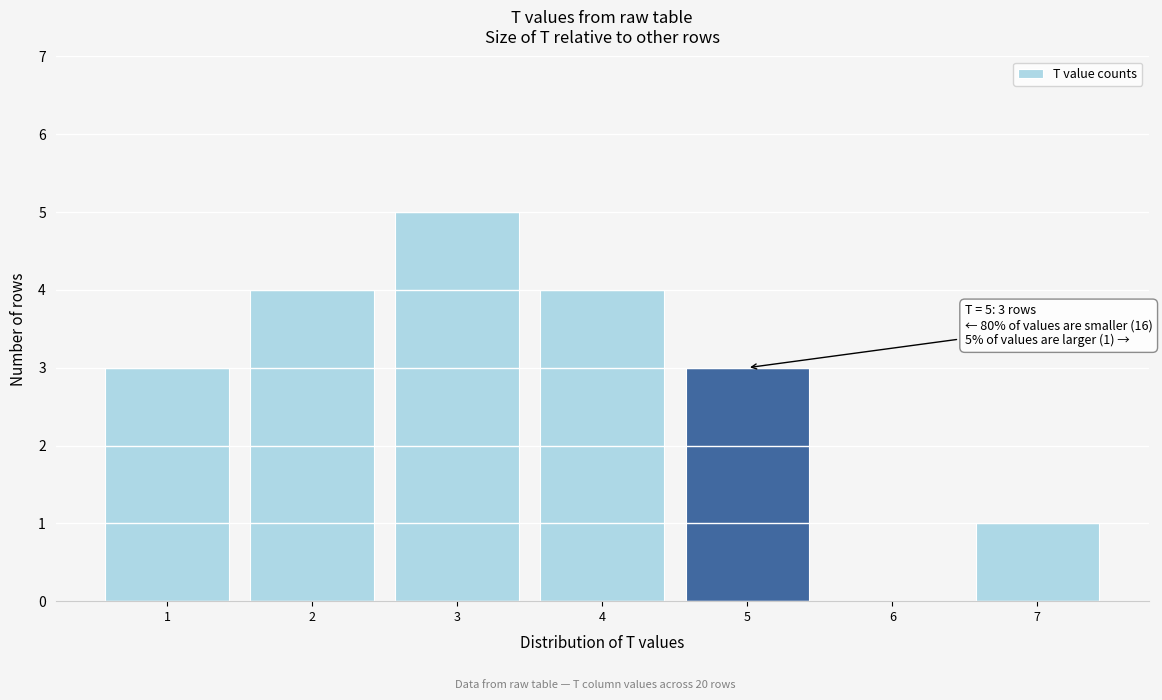

Which range on the x-axis has the tallest bar?

2.5 to 3.5